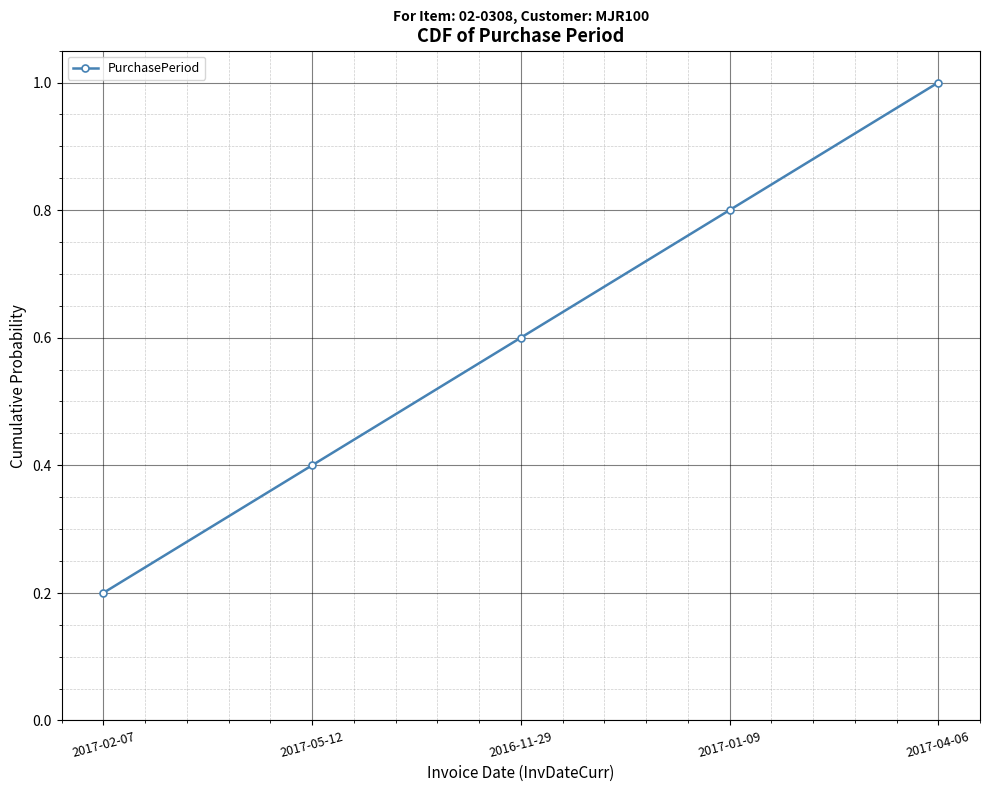

At which category does the chart reach its peak across all series?

2017-04-06